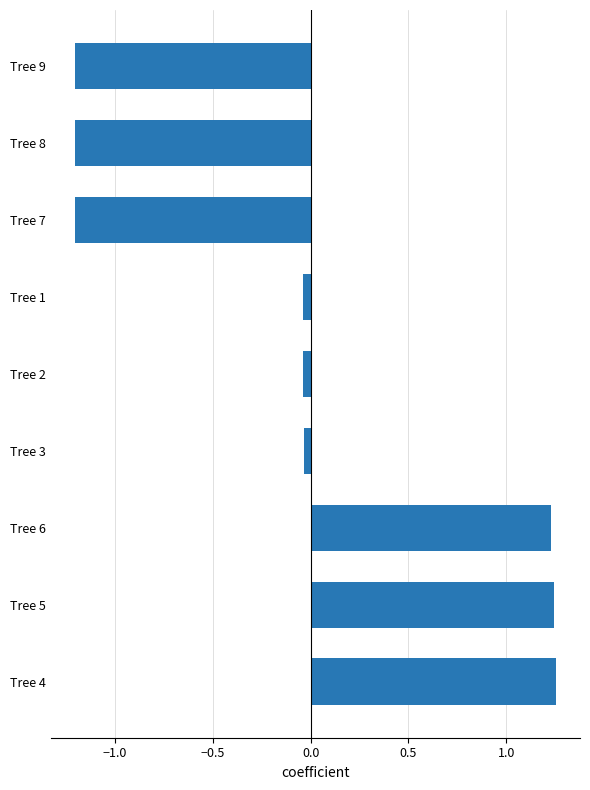

Are the bars grouped side by side (vs. stacked)?

No